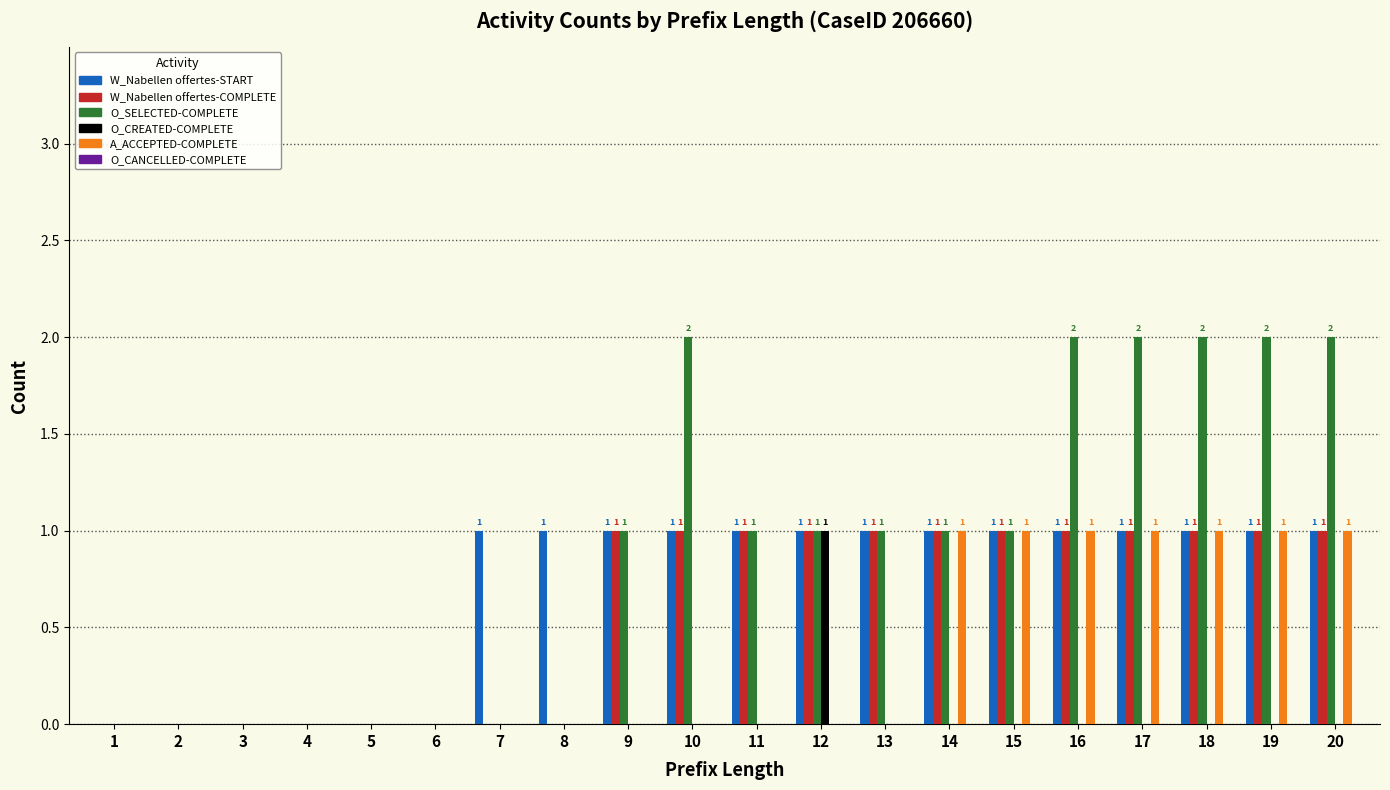

How many categories are shown in the chart?

20